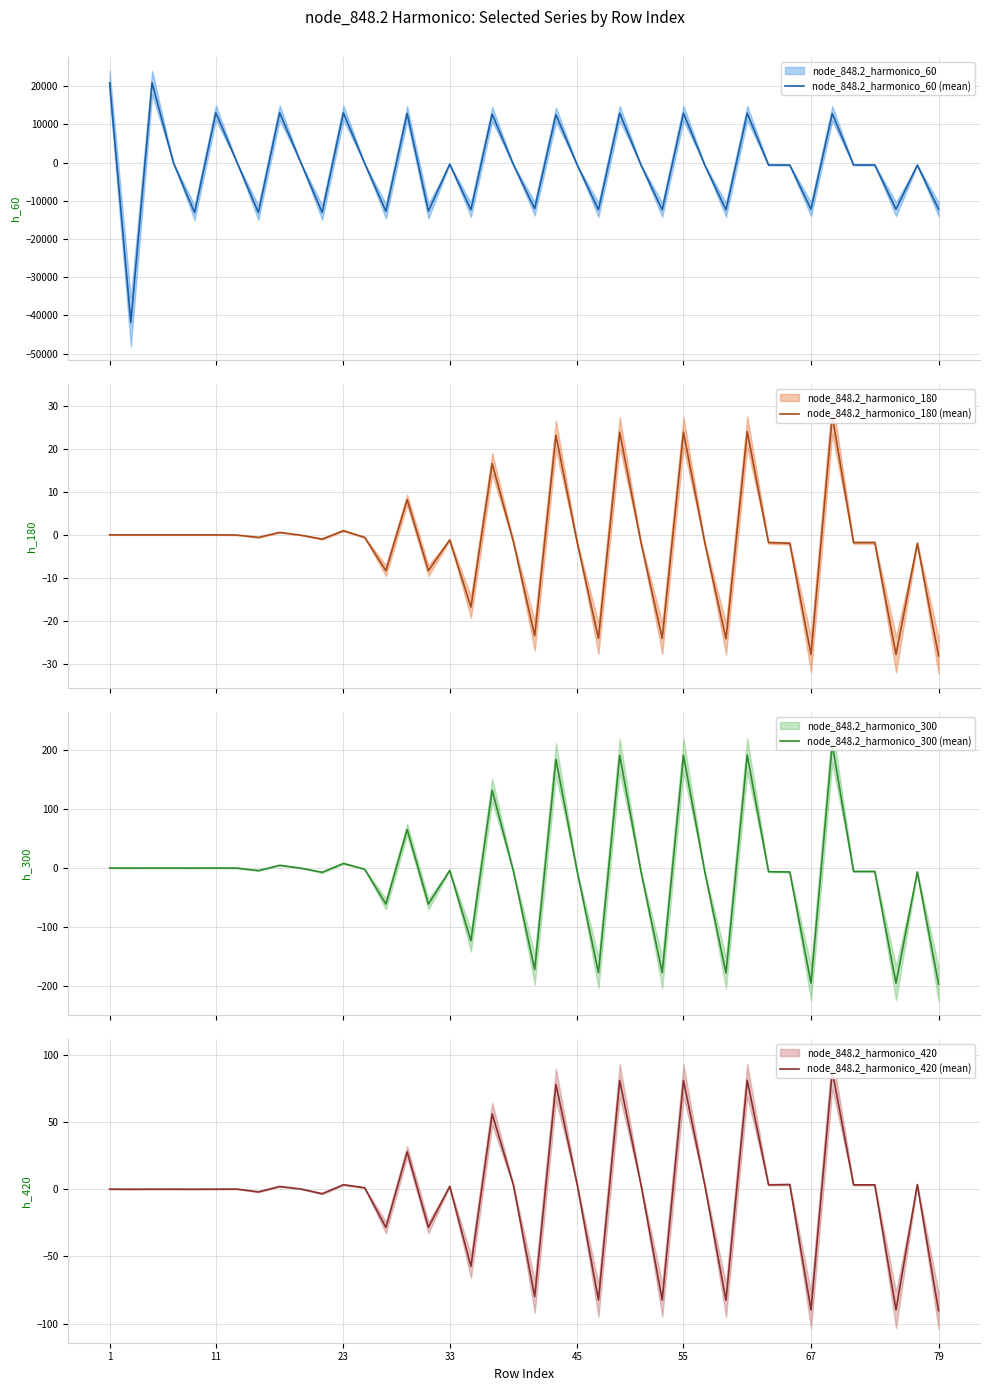

How many values in the node_848.2_harmonico_60 (mean) series exceed -605?

18